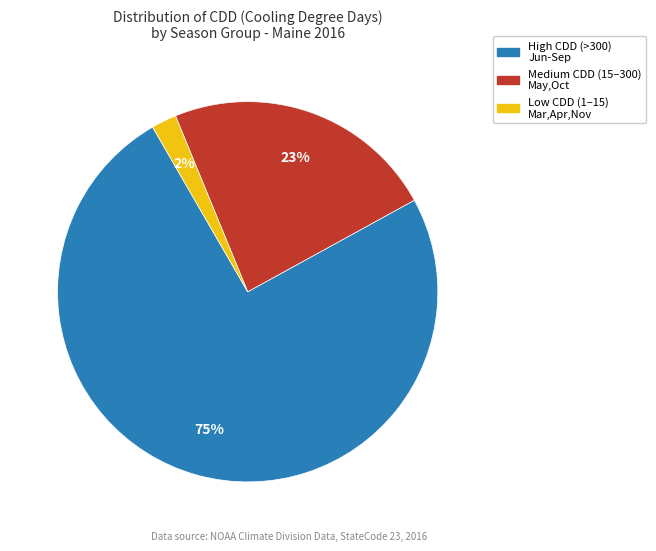

How many segments does this pie chart have?

3